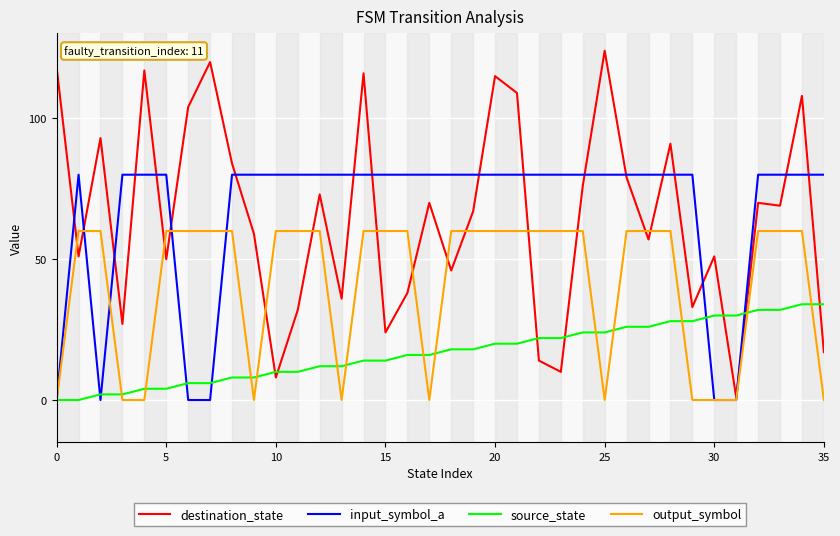

True or false: destination_state and output_symbol intersect in this chart.

True